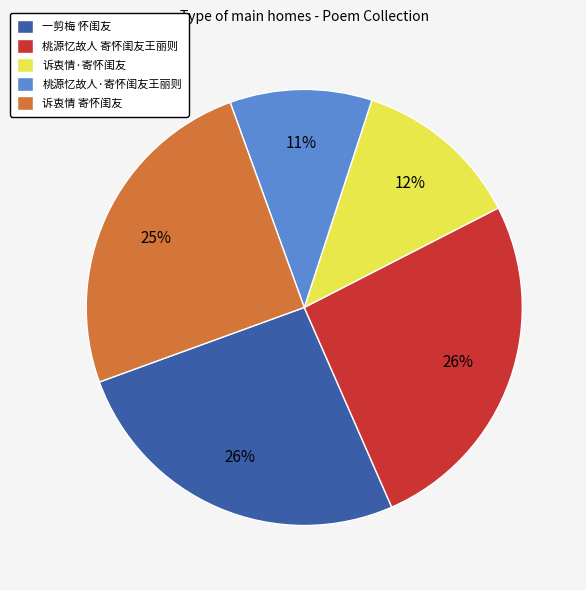

How many segments does this pie chart have?

5